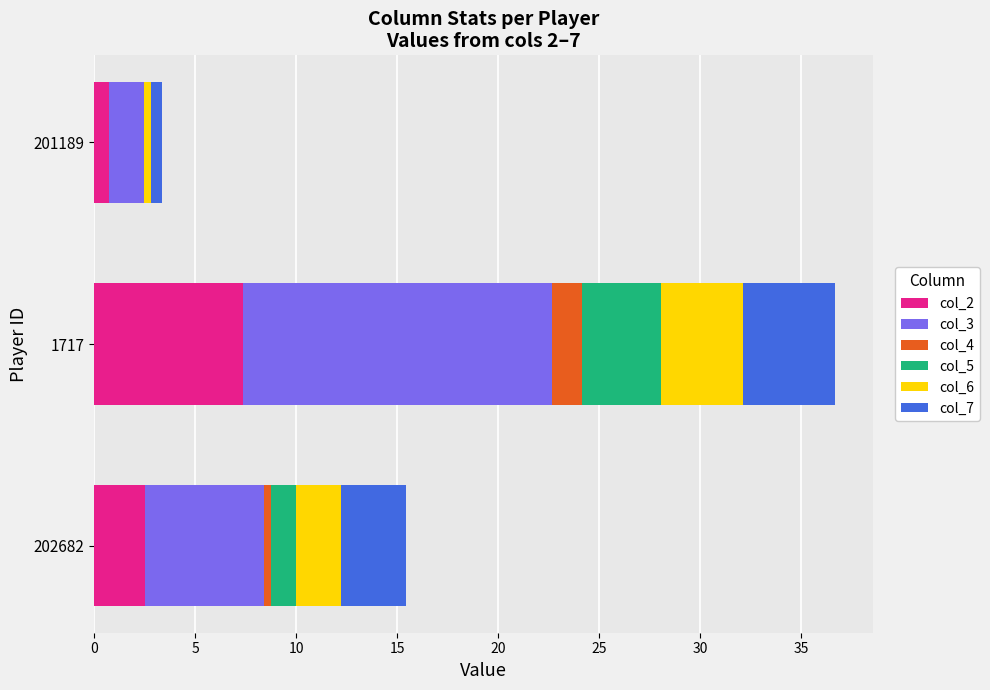

How many series are shown in this chart?

6